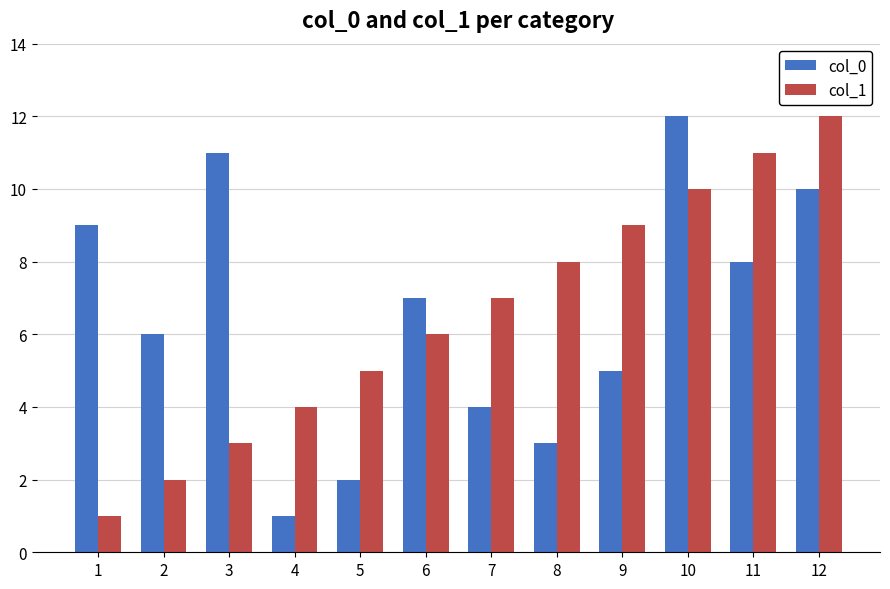

What is the difference between the highest and lowest values at 5?

3